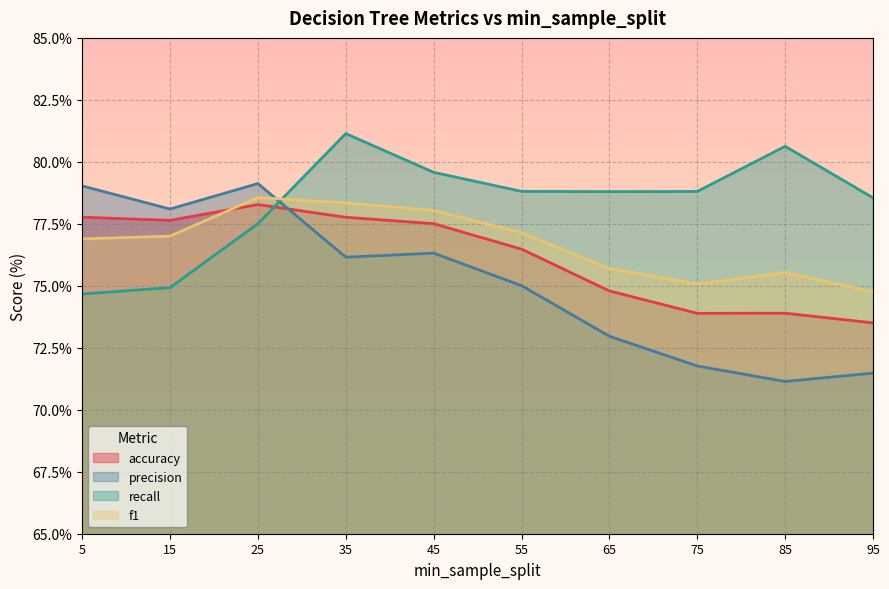

At which category is the sum across all series the highest?

25